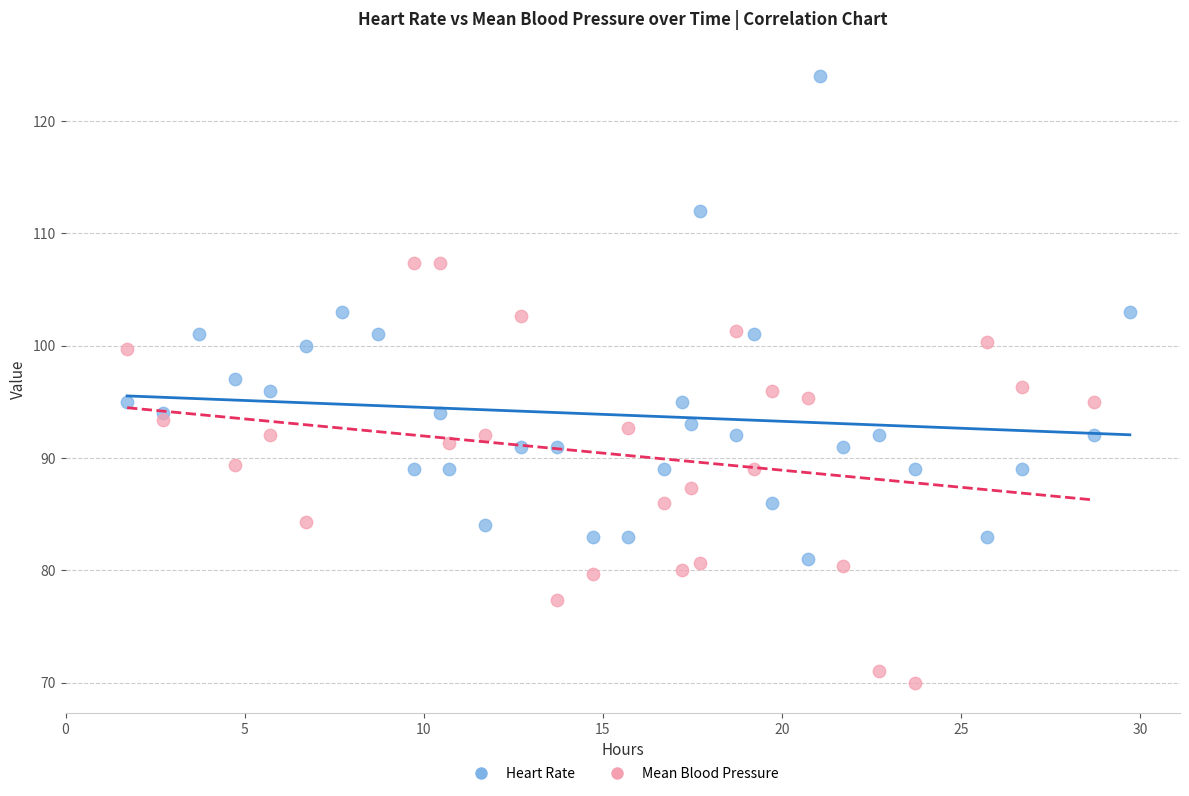

Which series contains the highest Y value?

Heart Rate